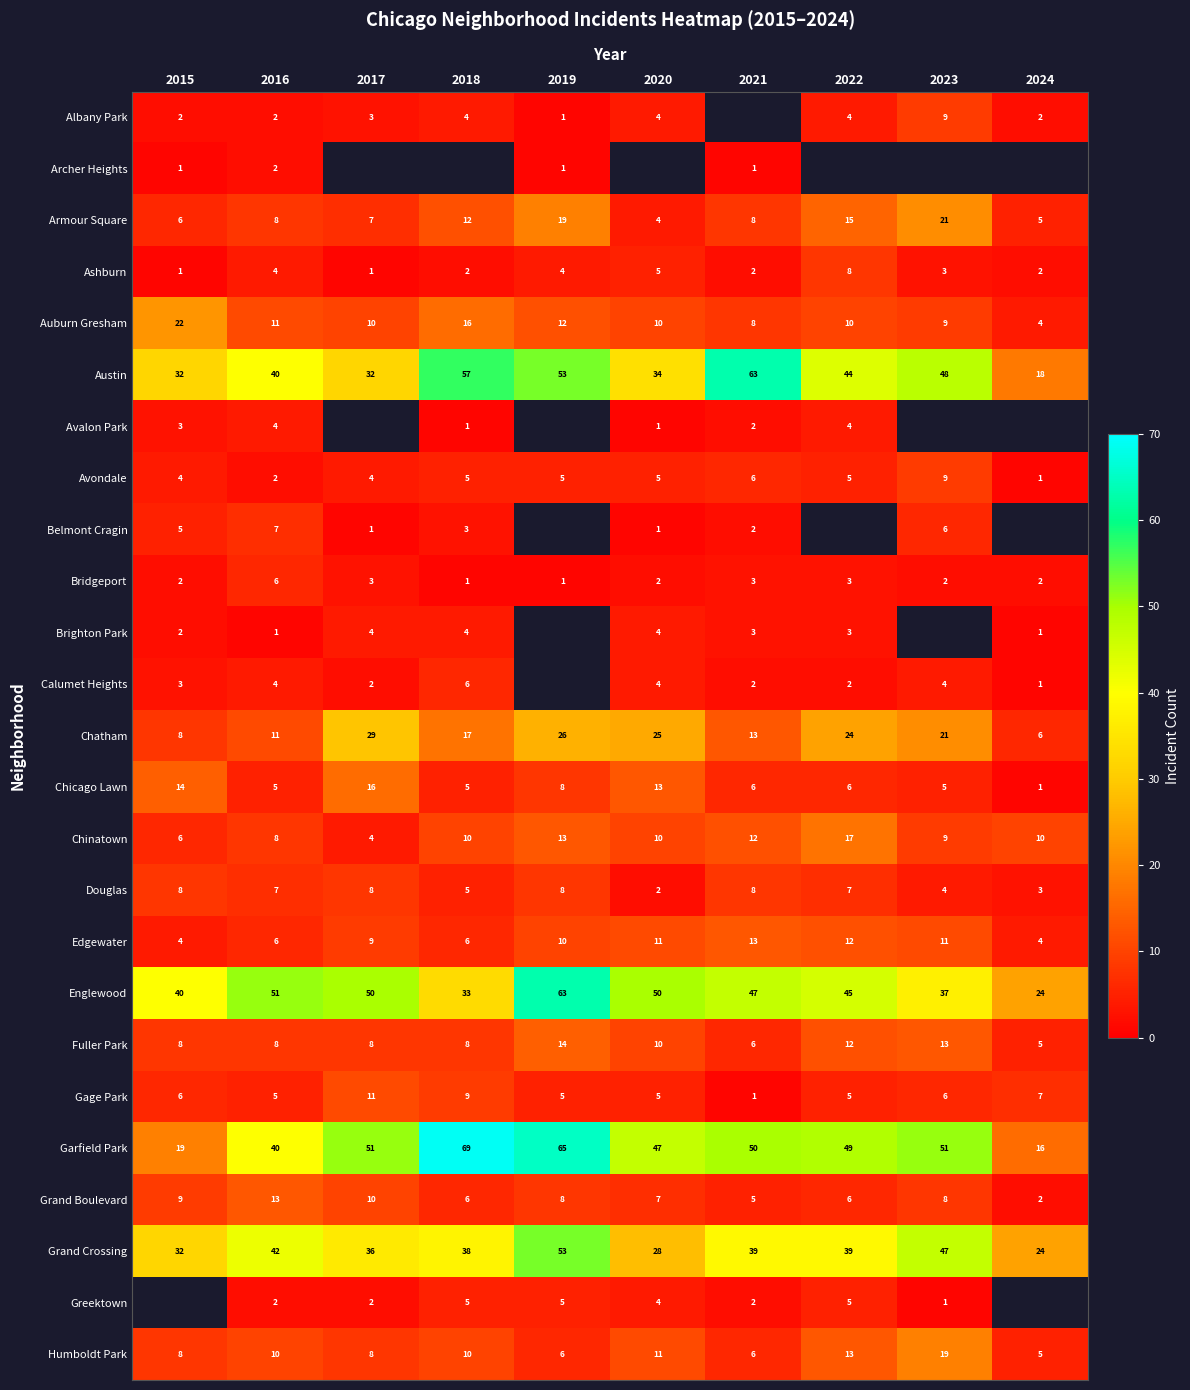

The Gage Park series shows 5 at 2020. True or false?

True